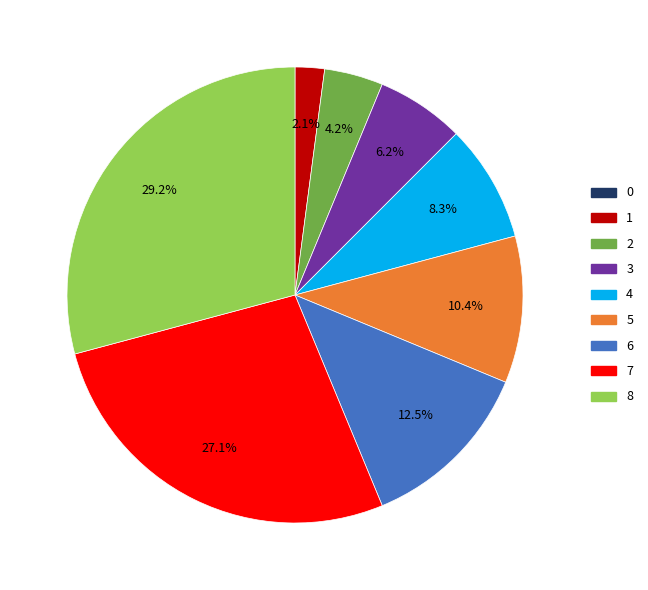

To the nearest percent, what is the average slice percentage?

11%